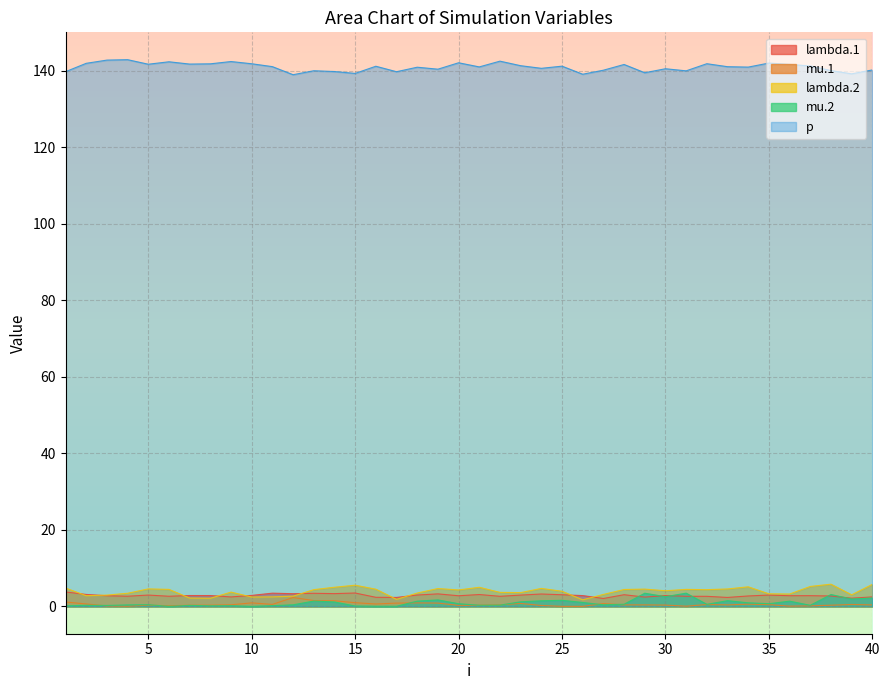

What are all the series names shown in the legend?

lambda.1, mu.1, lambda.2, mu.2, p